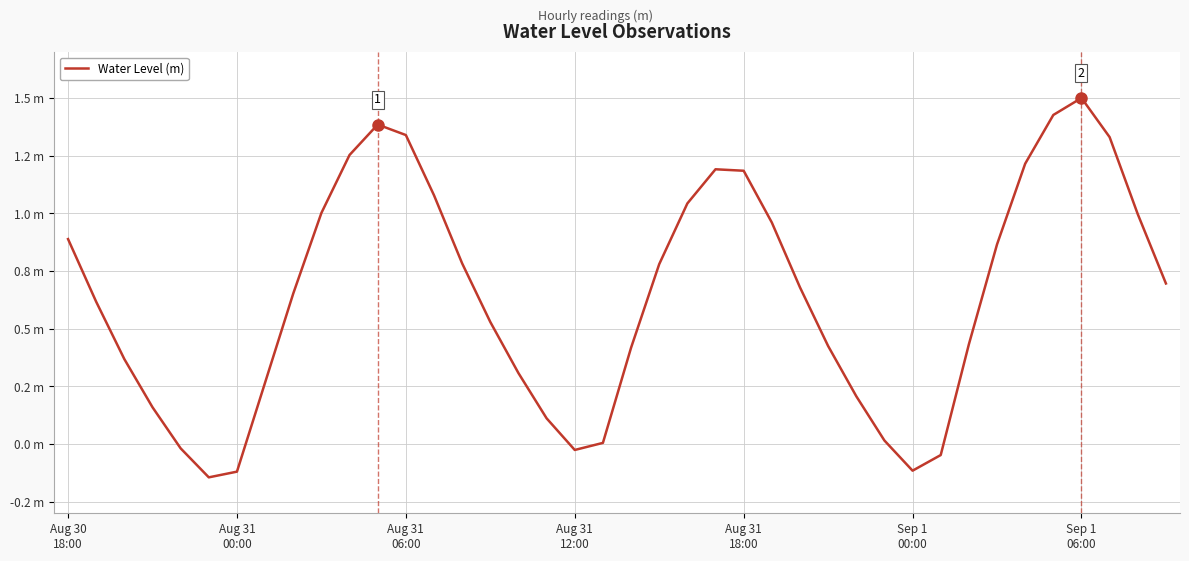

Does the chart display data point markers on the line(s)?

No